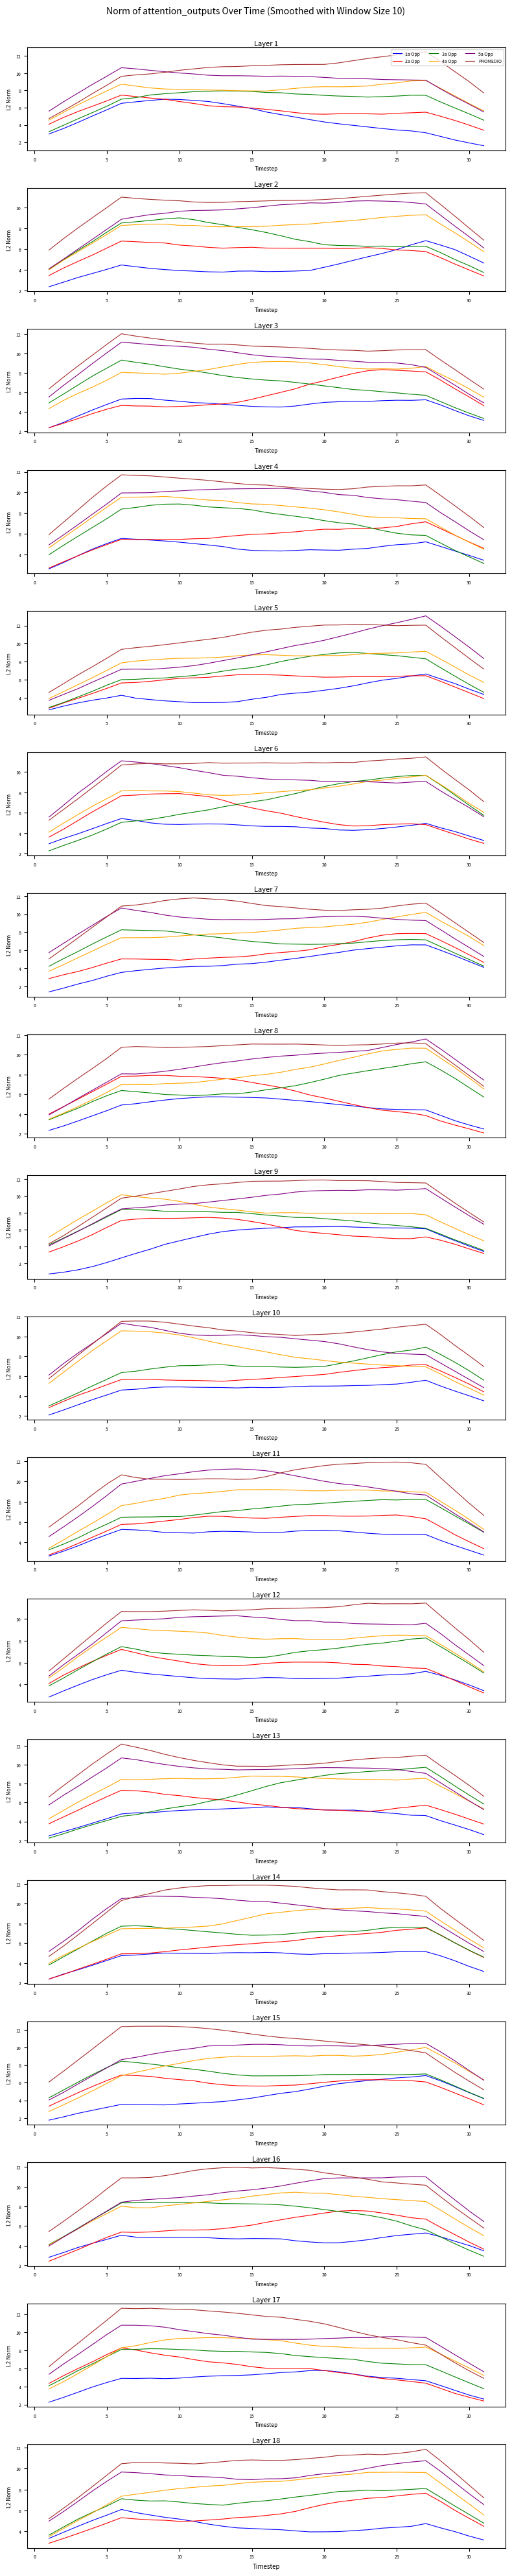

What is the label of the 22nd point from the right?

10